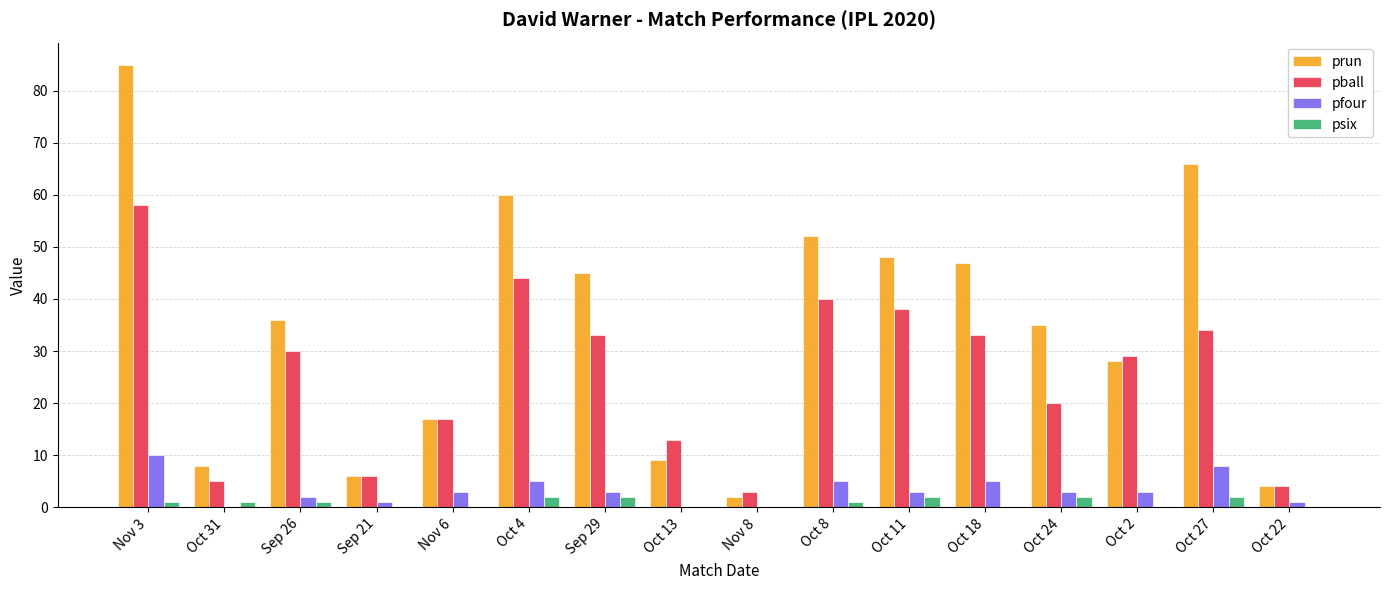

Which series has the largest total across all categories?

prun